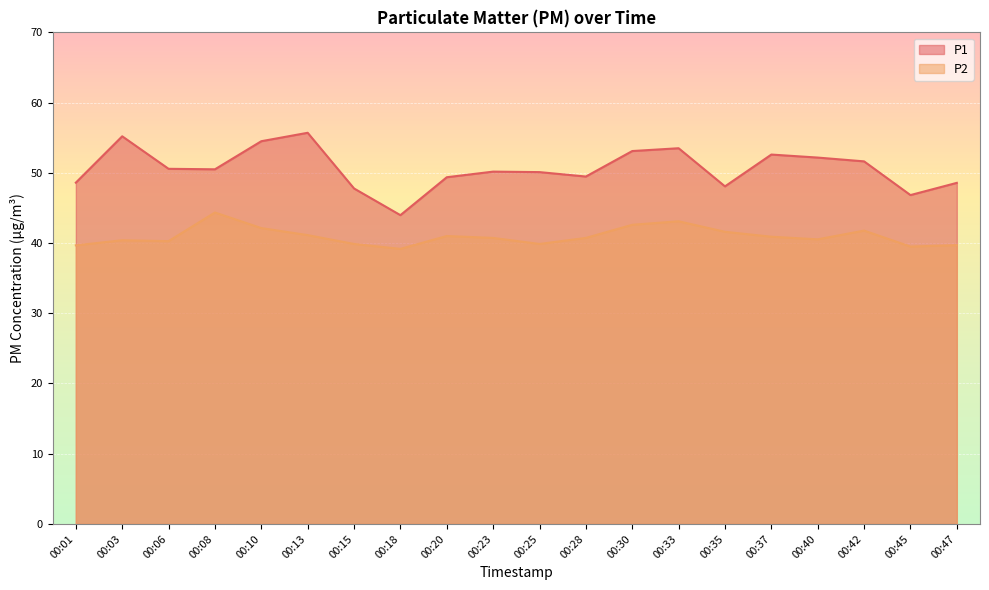

Reading left to right, list all the values displayed in this chart.

P1: 48.6	55.2	50.6	50.5	54.5	55.7	47.8	44.0	49.4	50.2	50.1	49.5	53.1	53.5	48.1	52.6	52.2	51.6	46.8	48.6
P2: 39.7	40.4	40.3	44.4	42.1	41.1	39.9	39.2	41.0	40.7	39.9	40.7	42.6	43.1	41.6	40.9	40.5	41.8	39.5	39.7